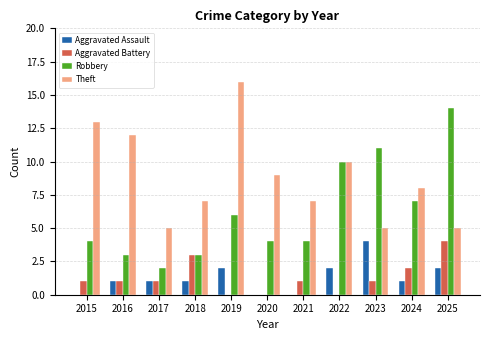

What is the sum of all Theft values?

97